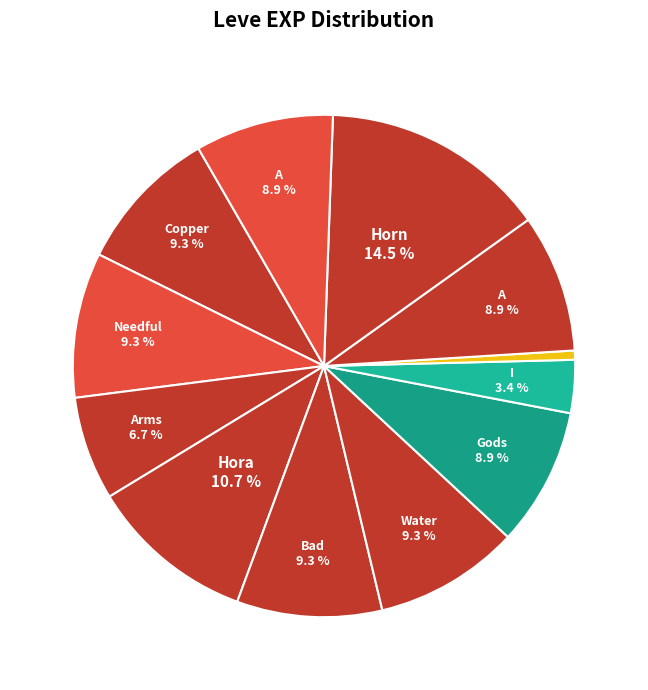

How many segments does this pie chart have?

12